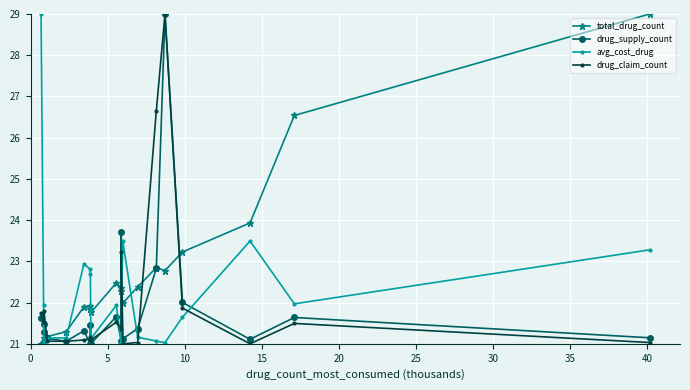

At how many categories does at least one series exceed 27?

3